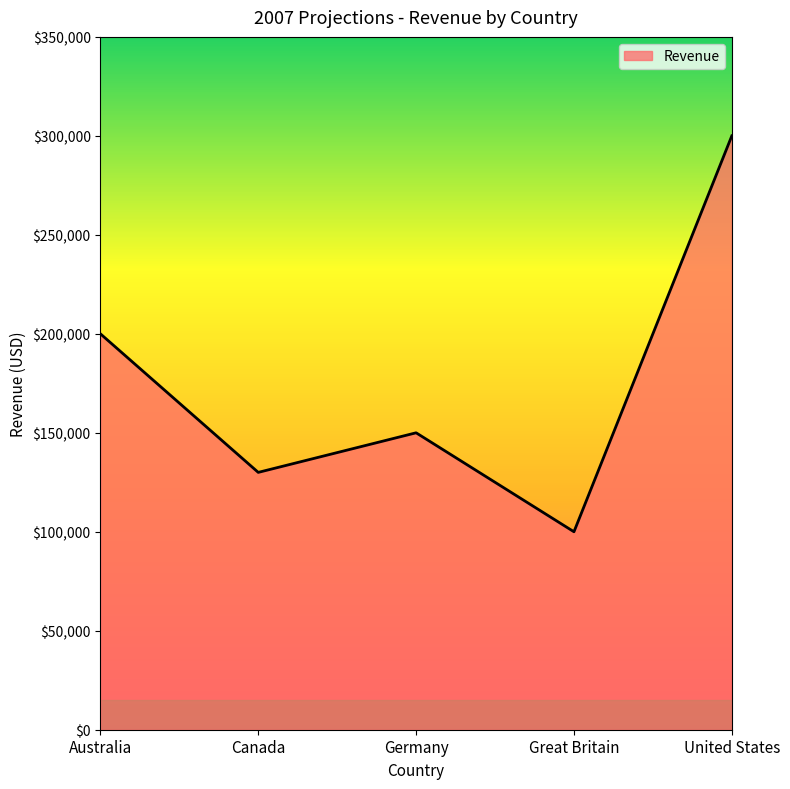

The chart shows a value of 28588 at Great Britain. True or false?

False